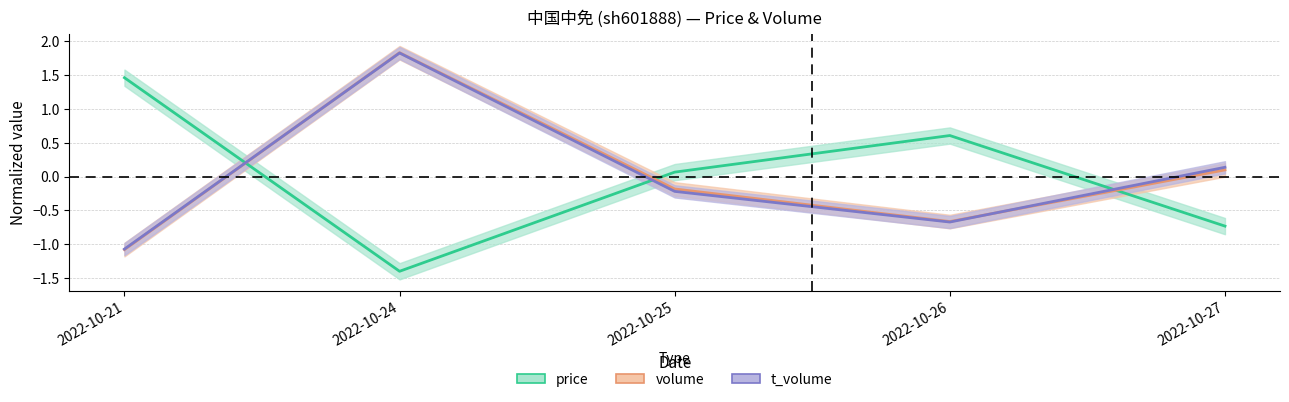

True or false: volume has a value of -0.2 at 2022-10-25.

True